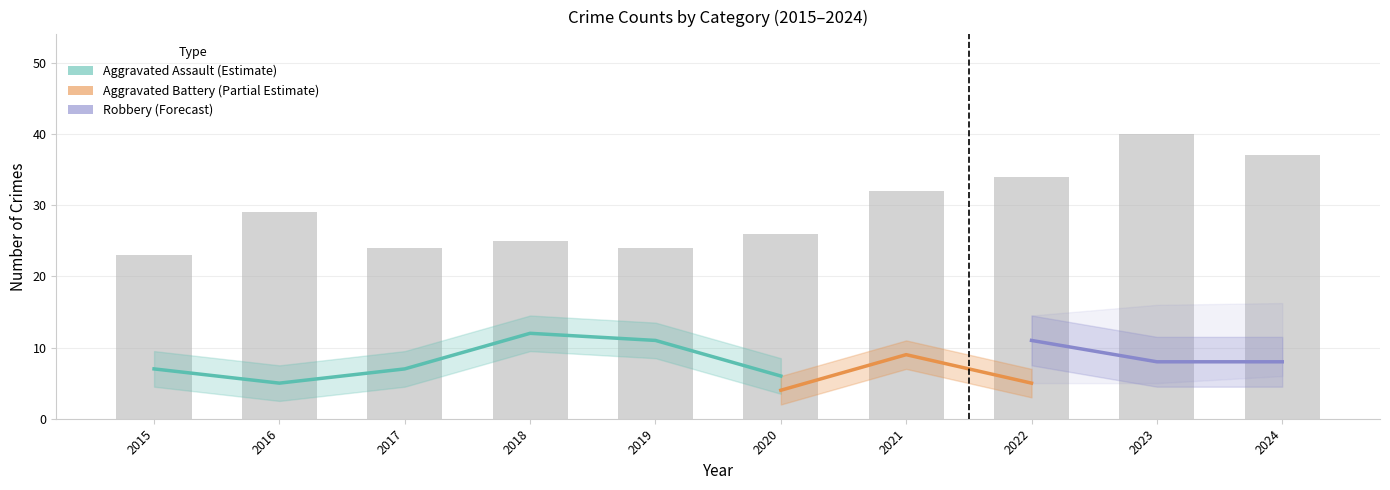

What is the difference between the Aggravated Assault values at 2016 and 2015?

2